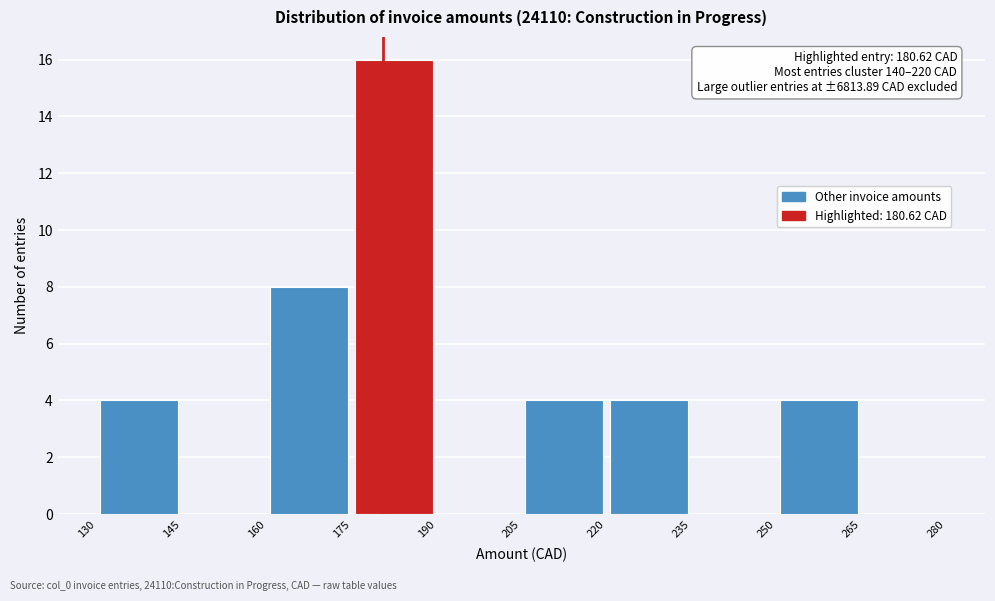

Which range on the x-axis has the tallest bar?

175 to 190